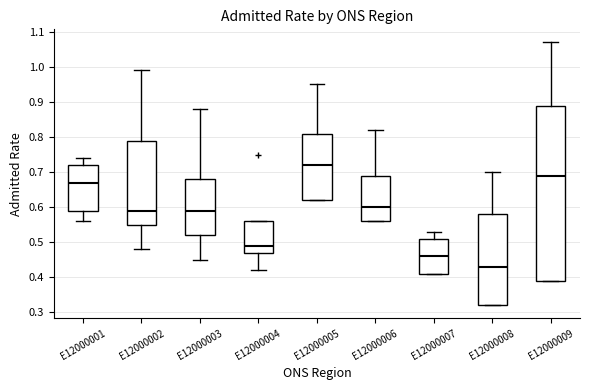

Where is the upper edge of the box for E12000003 on the y-axis? The values are not printed on the chart, so give them approximately, as read against the axis.

0.68